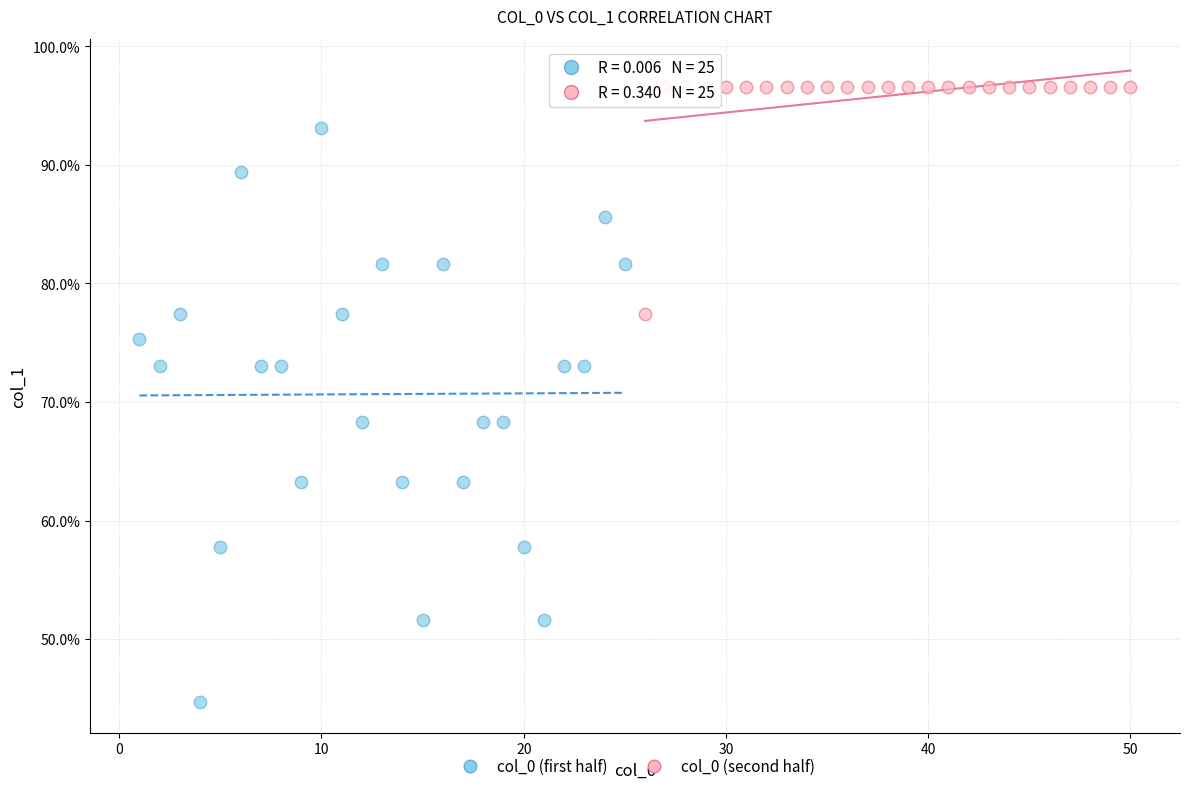

Which series reaches the maximum Y coordinate?

col_0 (second half)